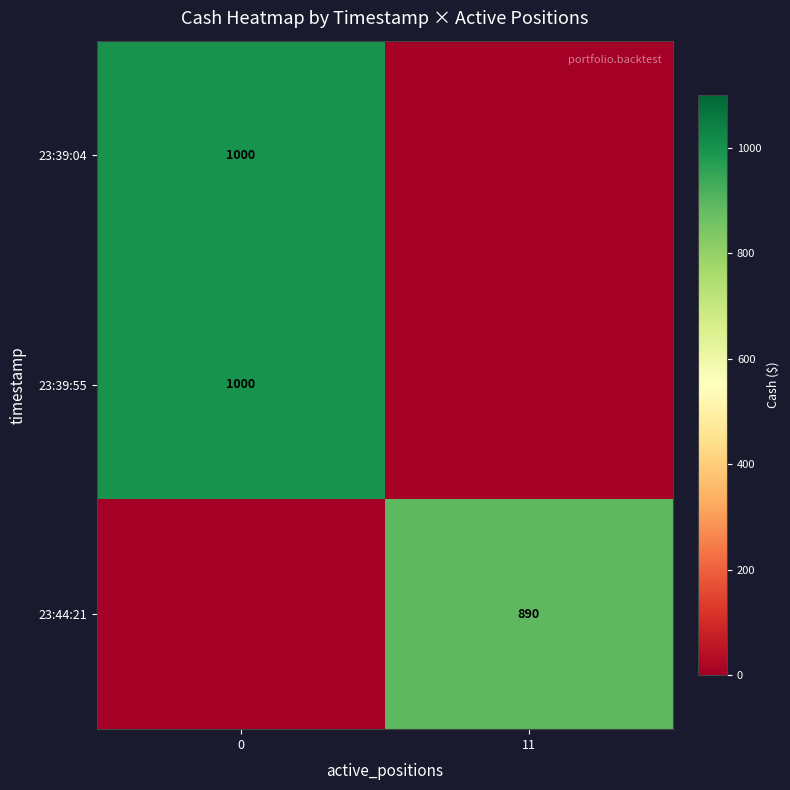

The value of 23:39:55 at 0 is 1000. True or false?

True